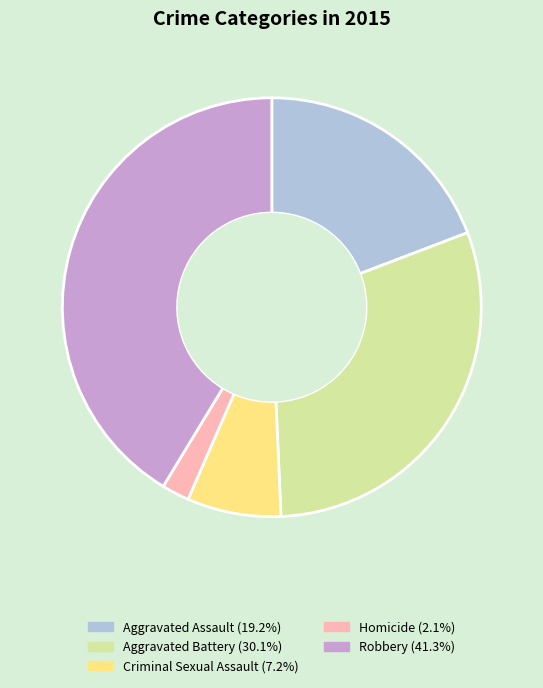

True or false: Aggravated Battery accounts for 23% of the total.

False